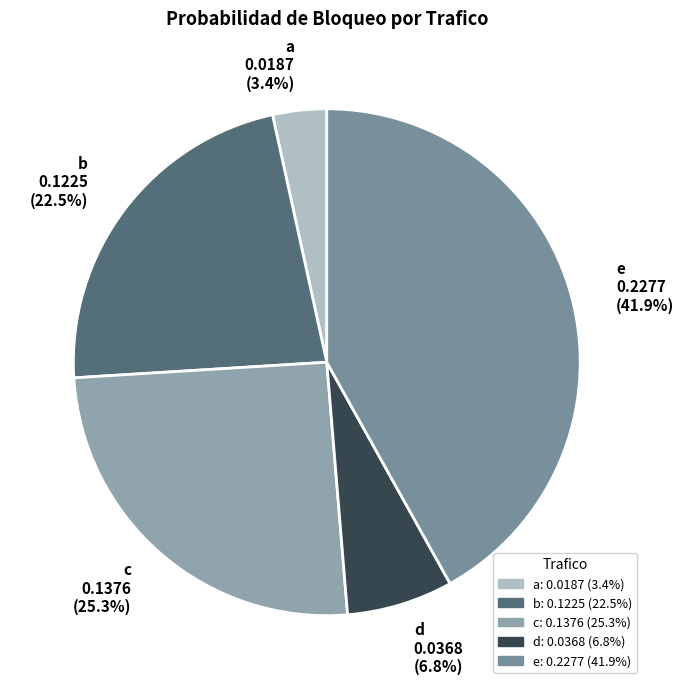

What percentage is NOT represented by e?

58.1%